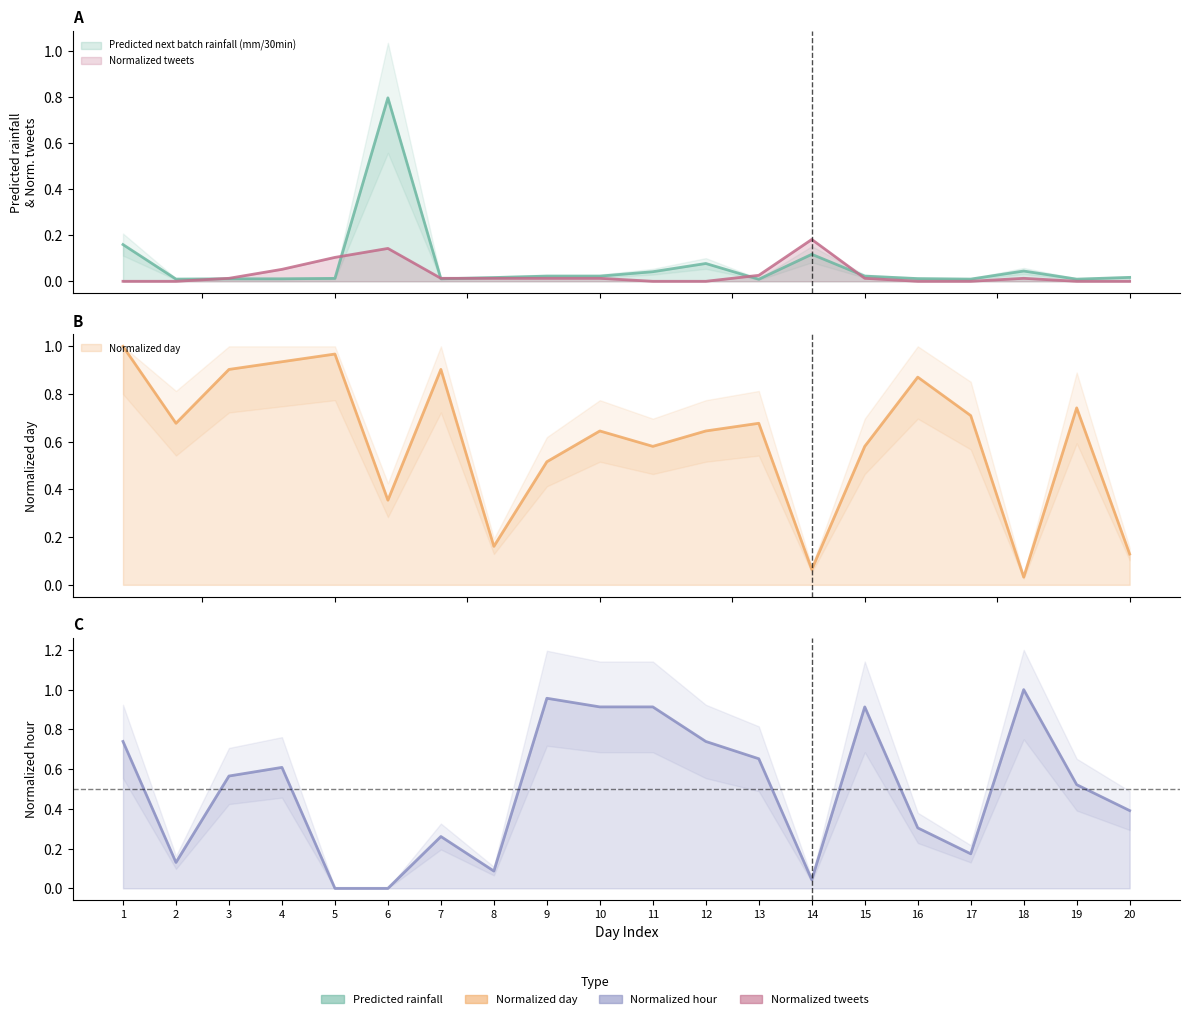

What is the average value of the Predicted next batch rainfall (mm/30min) series?

0.1